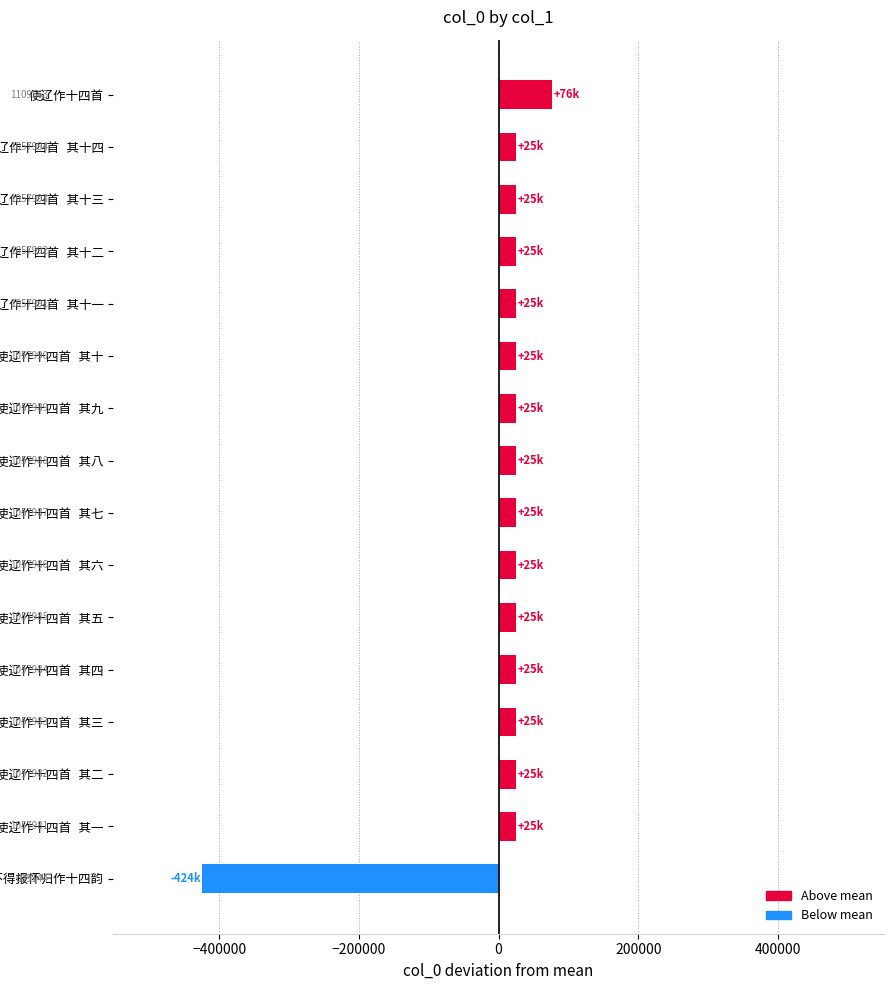

Does the chart contain any negative values?

Yes